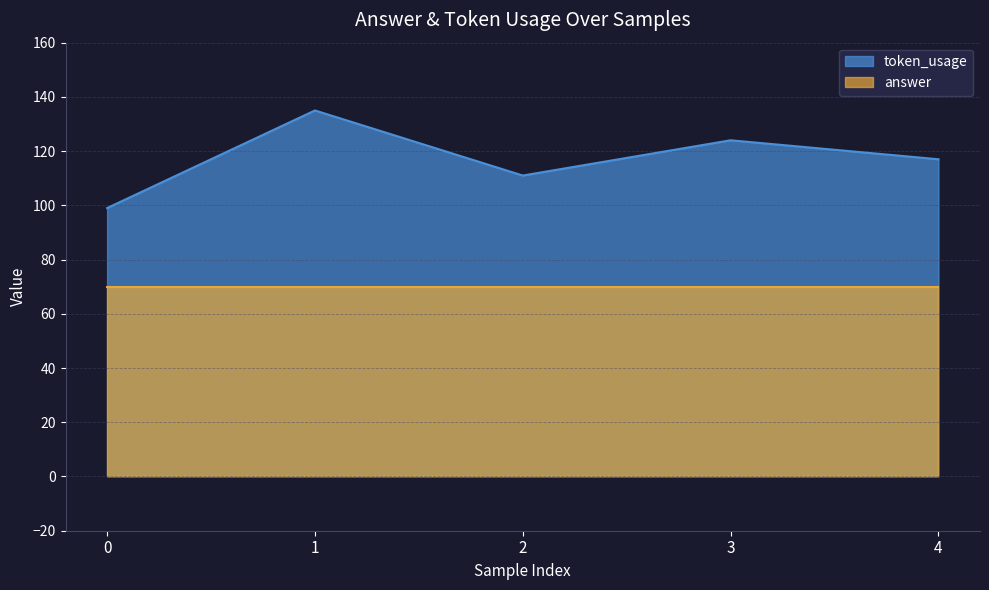

What is the smallest value displayed?

70